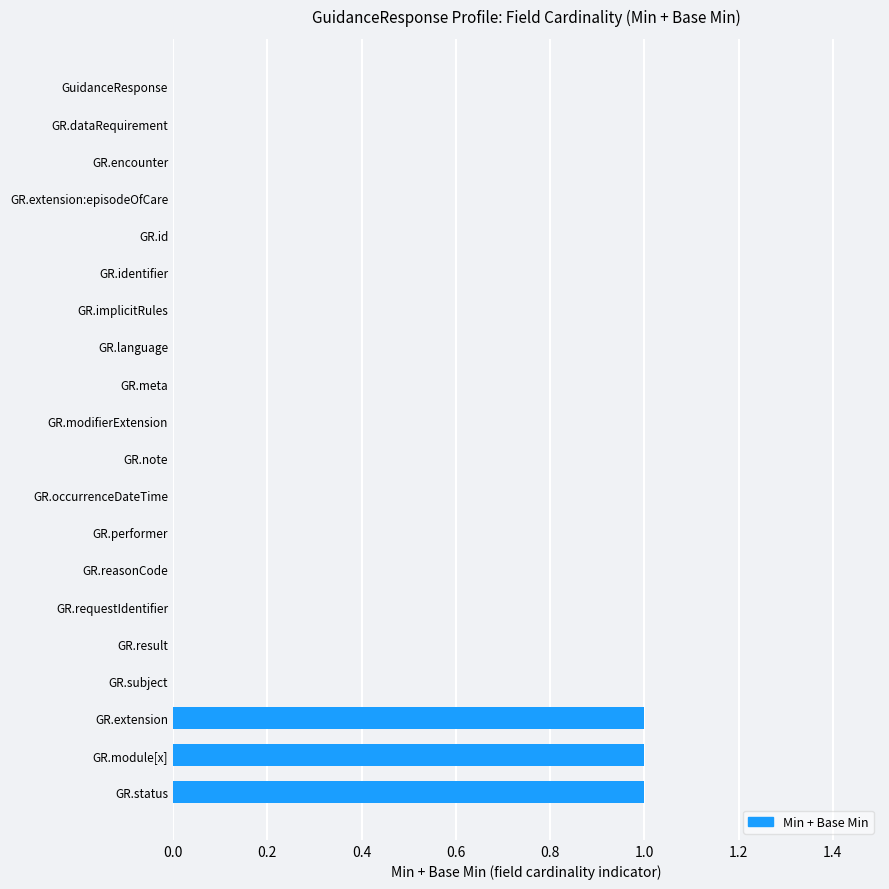

What is the greatest value displayed?

1